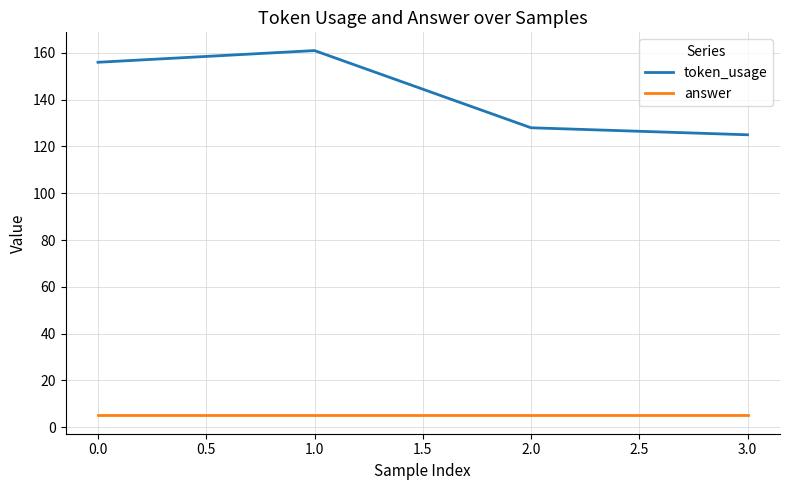

True or false: token_usage has a value of 36 at 1.0.

False